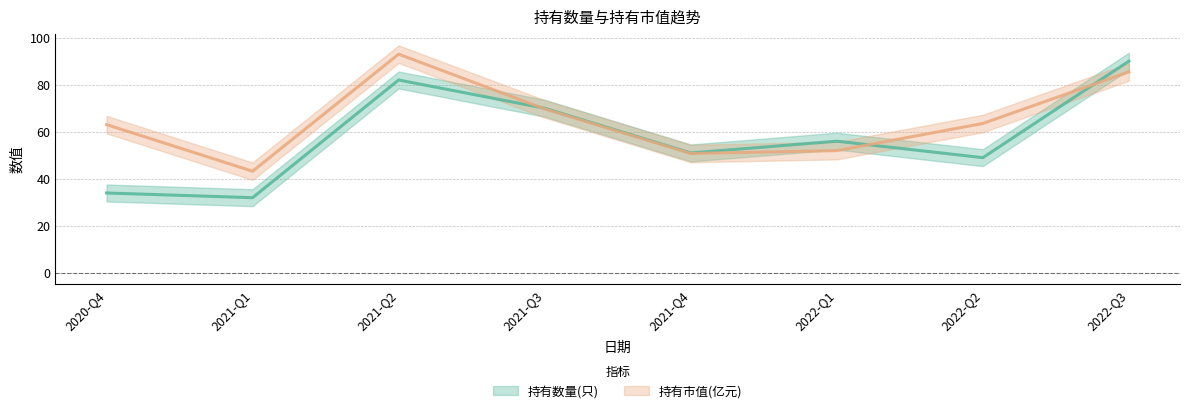

The value of 持有数量(只) at 2022-Q2 is 76.3. True or false?

False